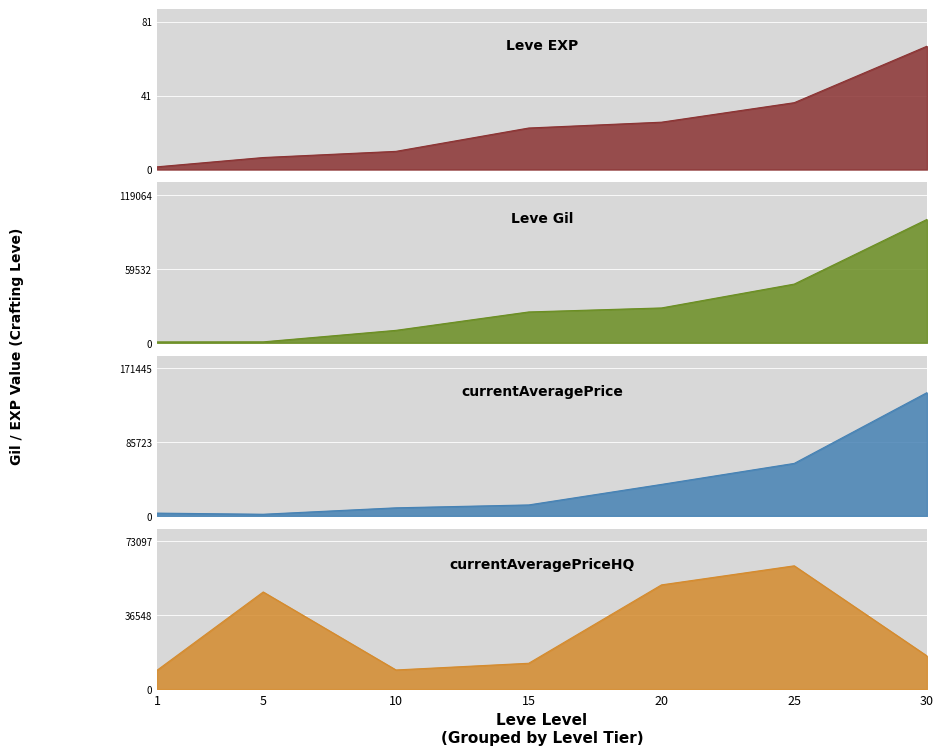

True or false: currentAveragePrice and Leve EXP intersect in this chart.

False